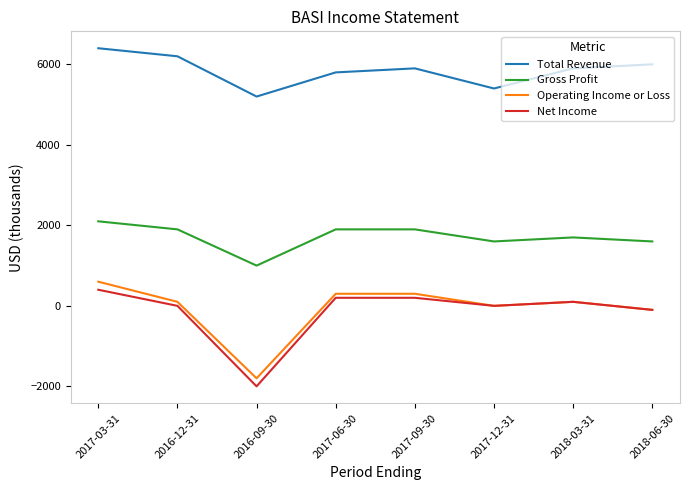

What is the minimum value shown in the chart?

-2000